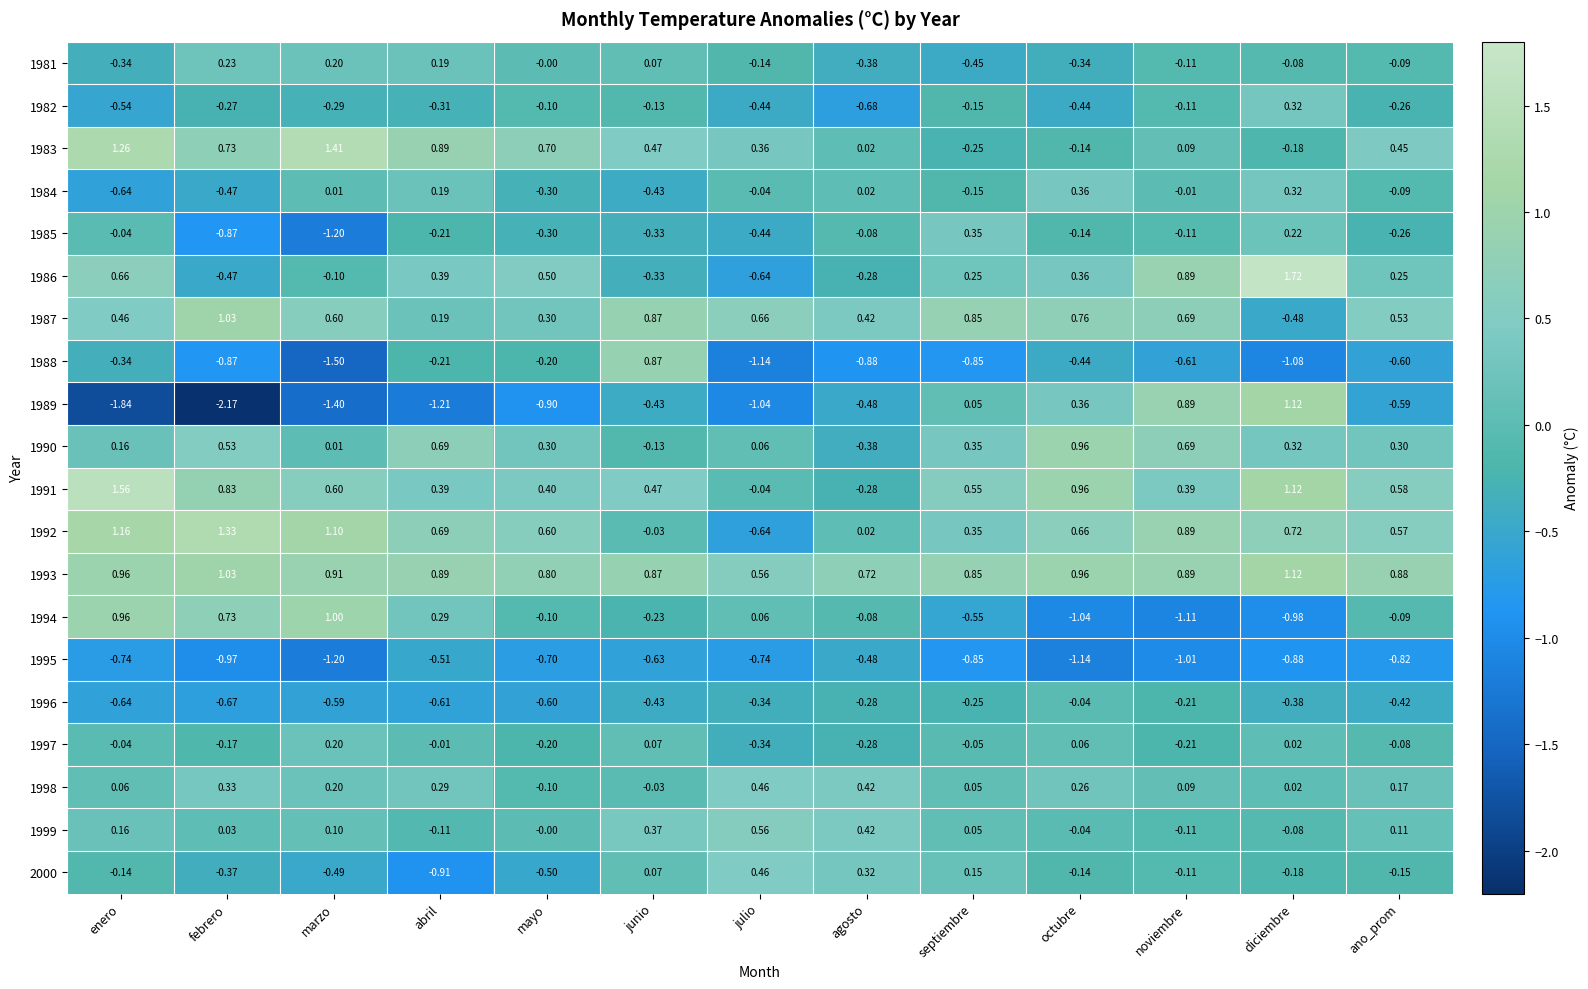

List the labels in order of 1992 value, smallest first.

julio, junio, agosto, septiembre, ano_prom, mayo, octubre, abril, diciembre, noviembre, marzo, enero, febrero